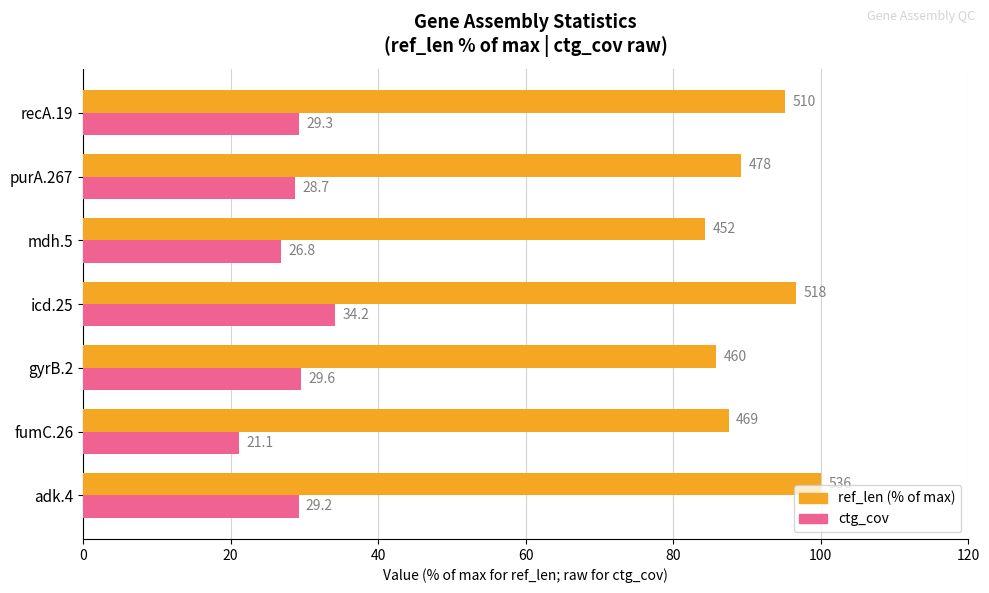

At which category does the chart reach its minimum across all series?

fumC.26